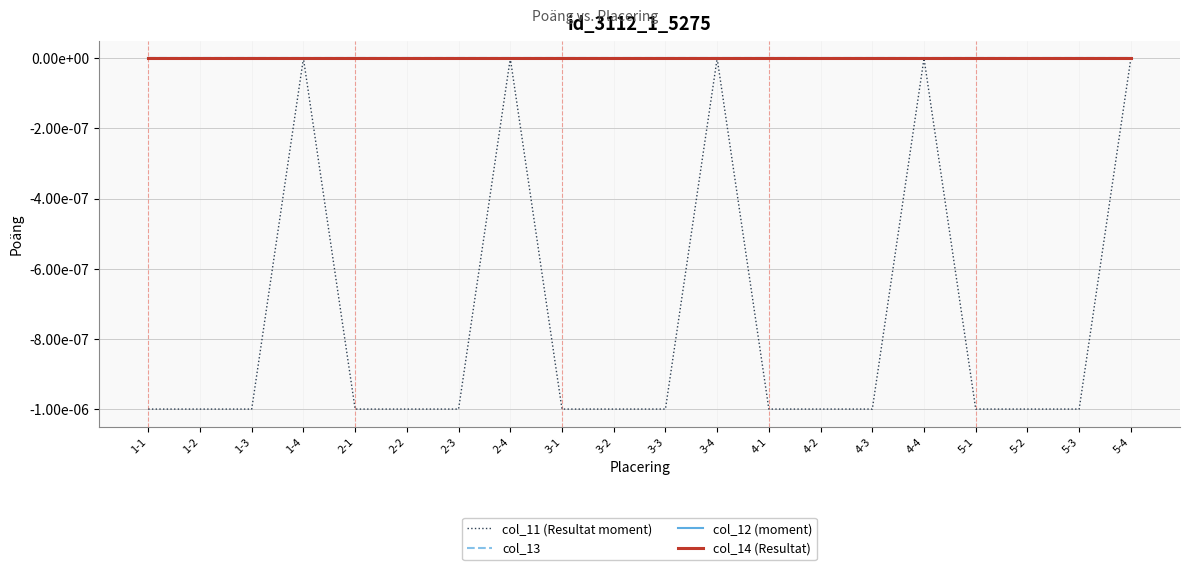

Does the chart display data point markers on the line(s)?

No